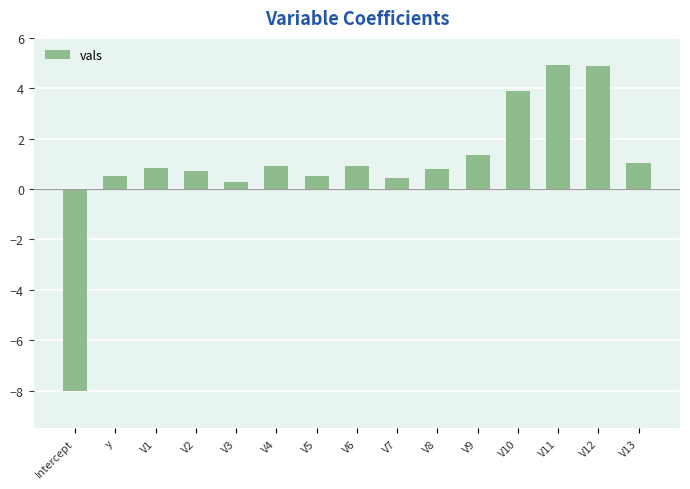

What is the label of the 2nd bar from the left?

y